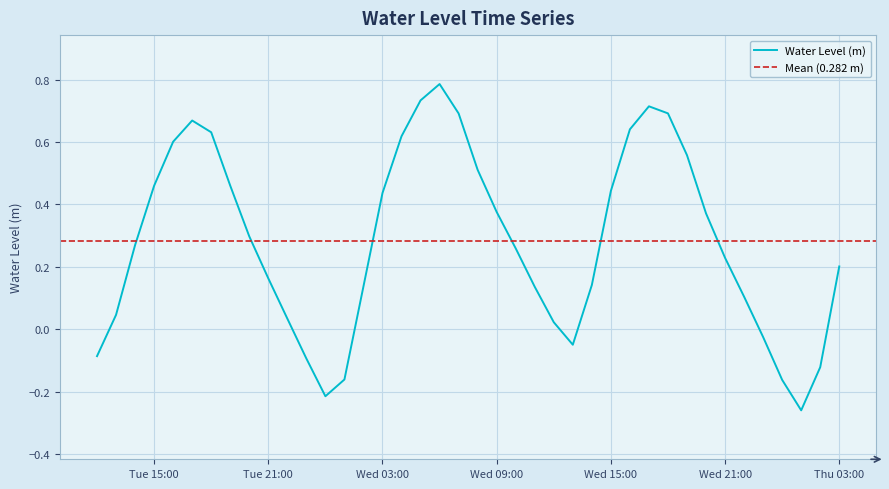

What is the value of the 34th point from the left?

0.2